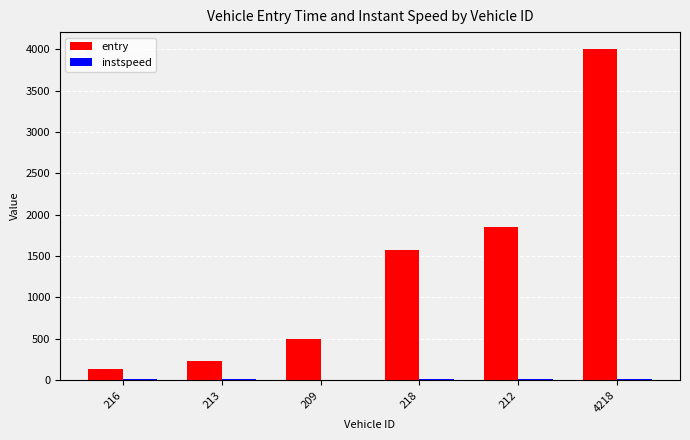

What is the sum of all entry values?

8297.1